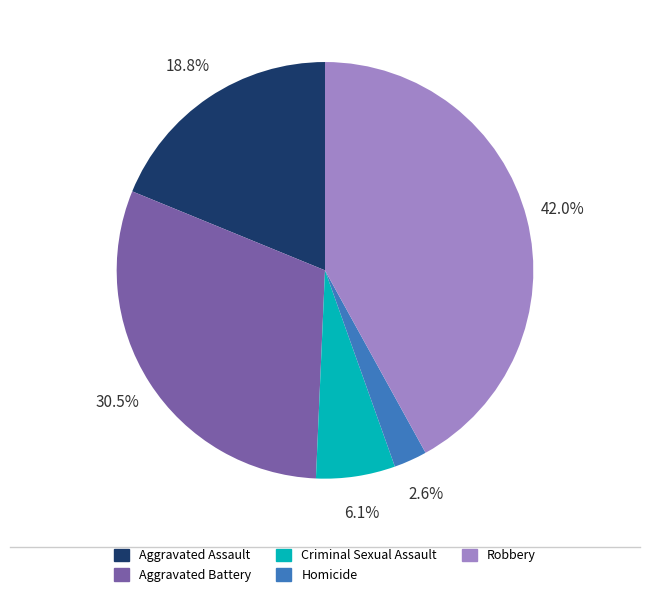

How many segments does this pie chart have?

5